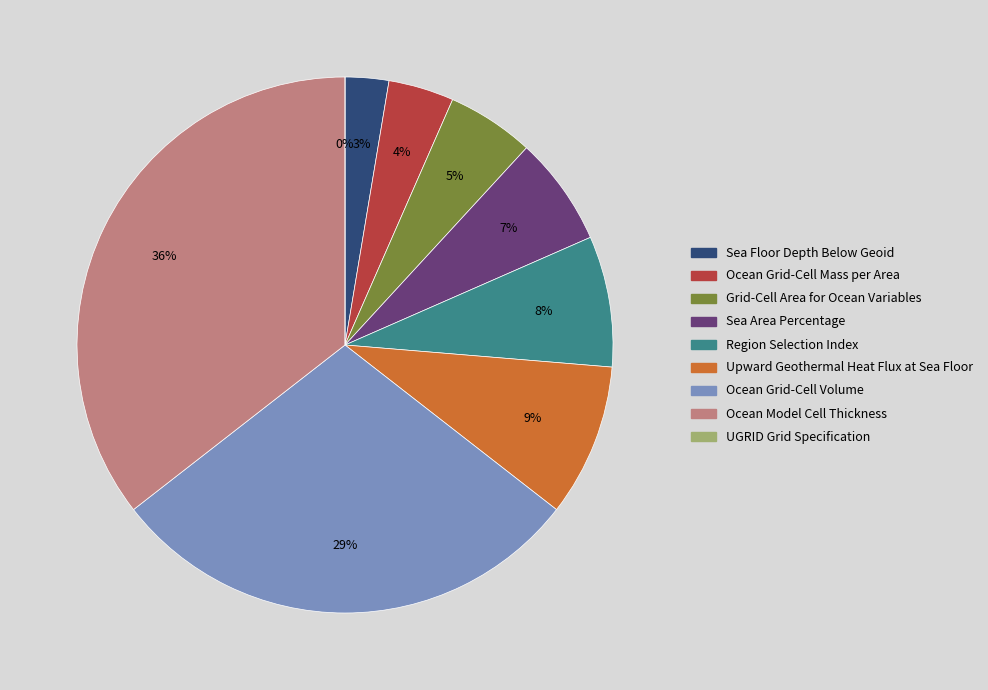

Is there any slice that represents more than half of the pie?

No